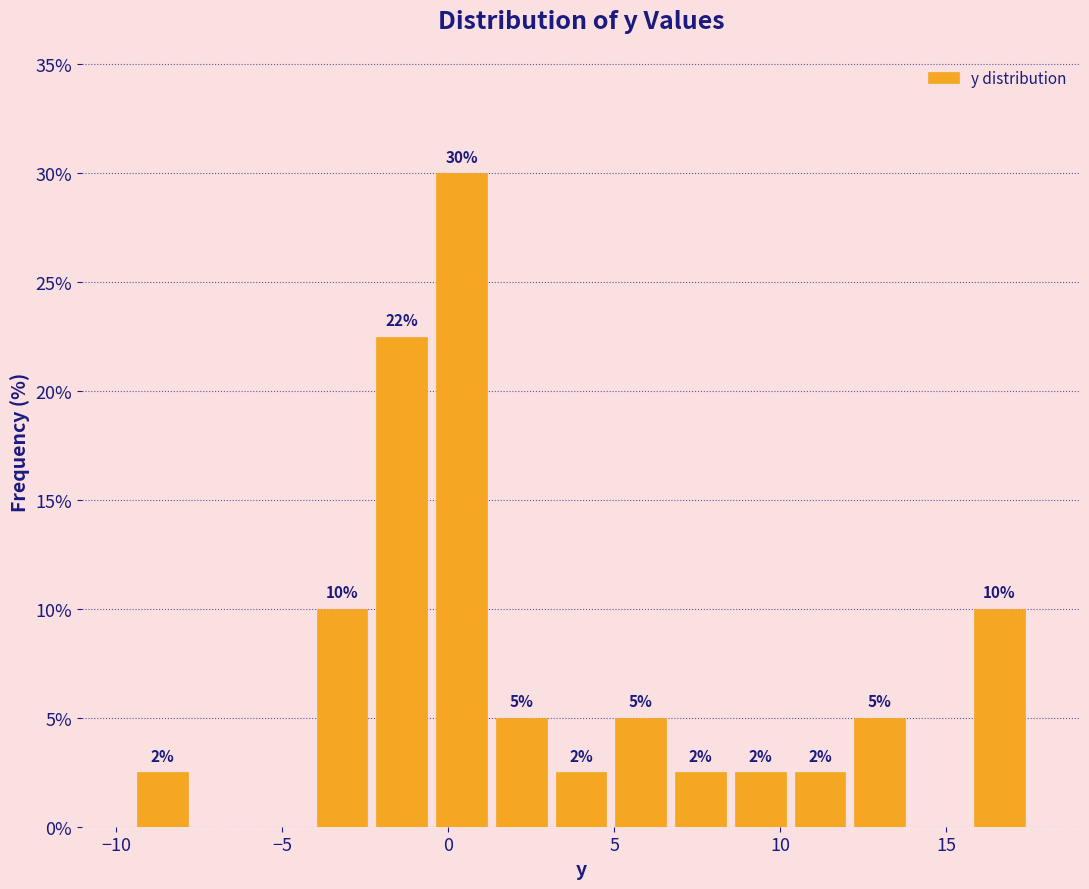

Around what value on the x-axis is the tallest bar? Give the approximate position of its centre, as read against the axis.

0.5